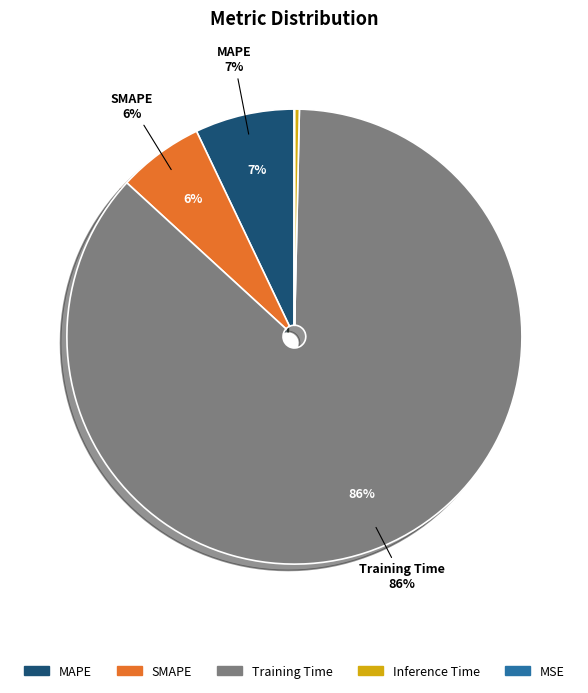

Rank the categories by value from lowest to highest.

MSE, Inference Time, SMAPE, MAPE, Training Time